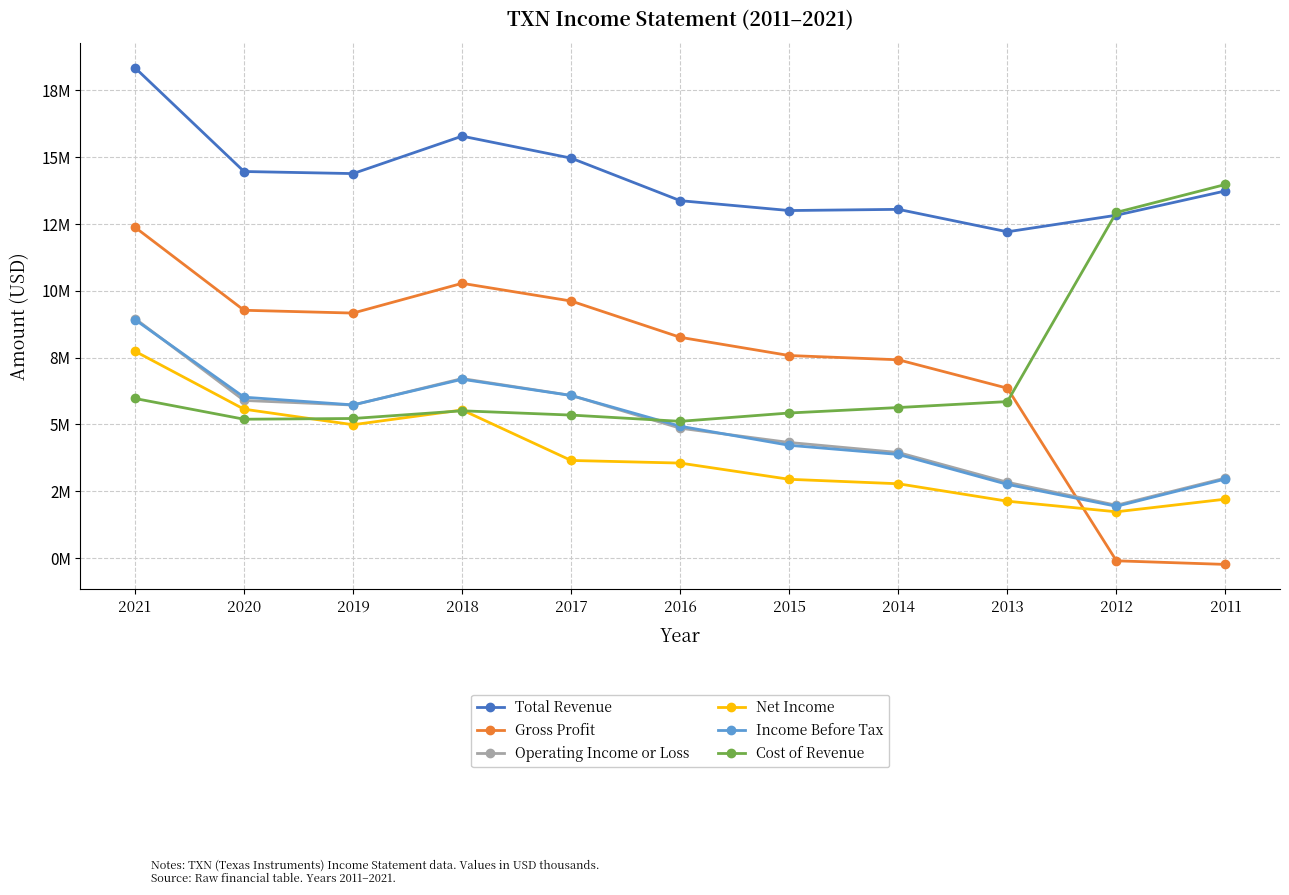

True or false: Operating Income or Loss and Income Before Tax intersect in this chart.

True